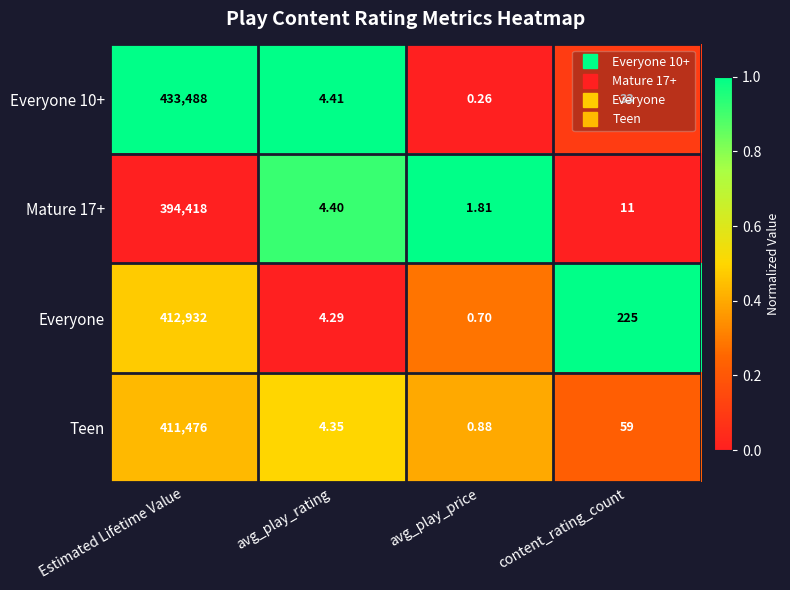

At which label does Everyone first exceed 225?

Estimated Lifetime Value